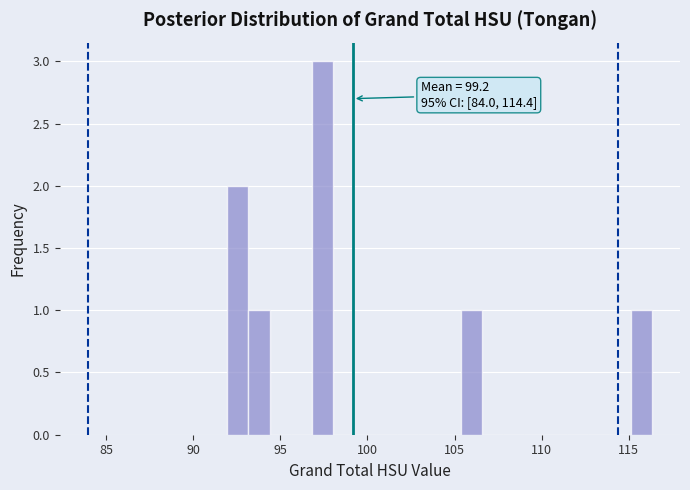

Read against the x-axis, roughly where is the centre of the tallest bar?

97.5